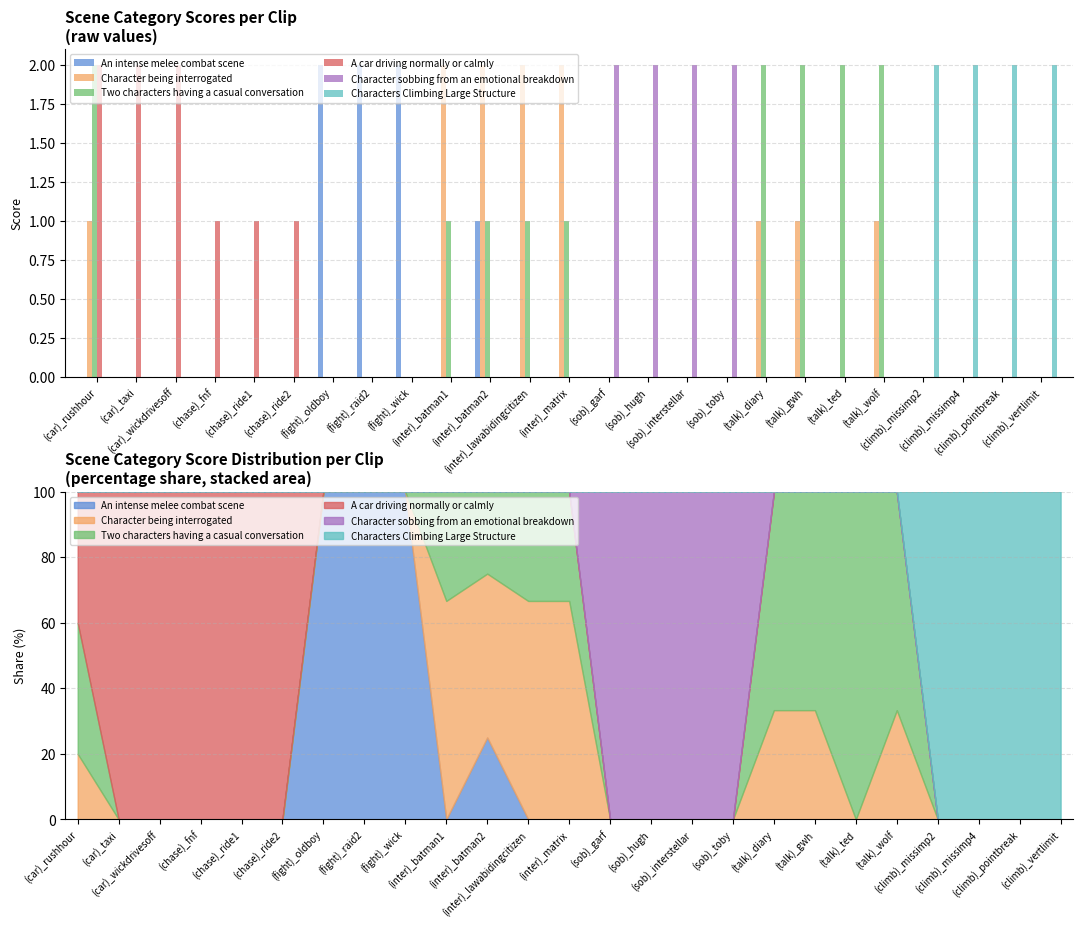

What is the difference between the maximum and minimum values in the Two characters having a casual conversation series?

2